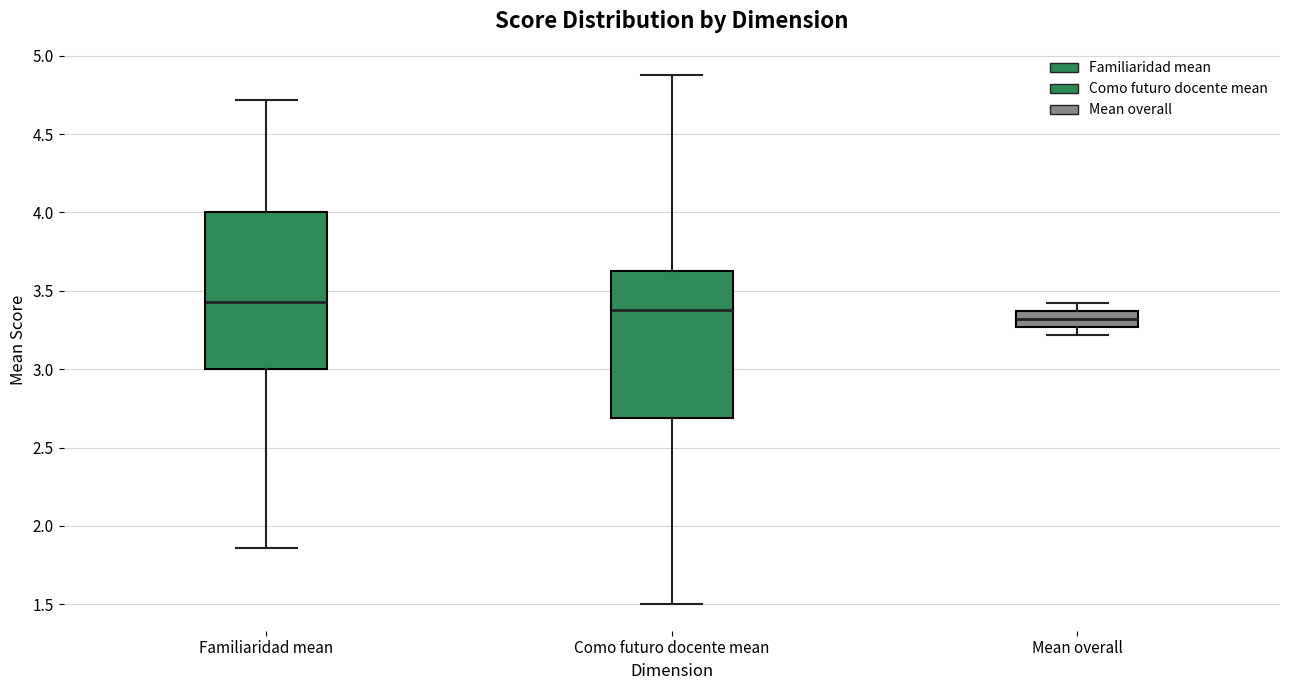

Where is the upper edge of the box for Como futuro docente mean on the y-axis? The values are not printed on the chart, so give them approximately, as read against the axis.

3.65